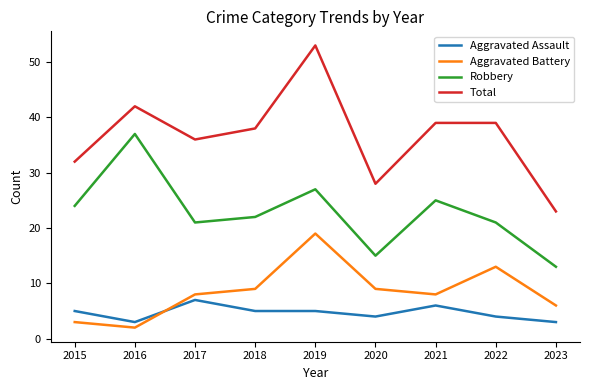

Rank the series at 2016 from highest to lowest value.

Total, Robbery, Aggravated Assault, Aggravated Battery